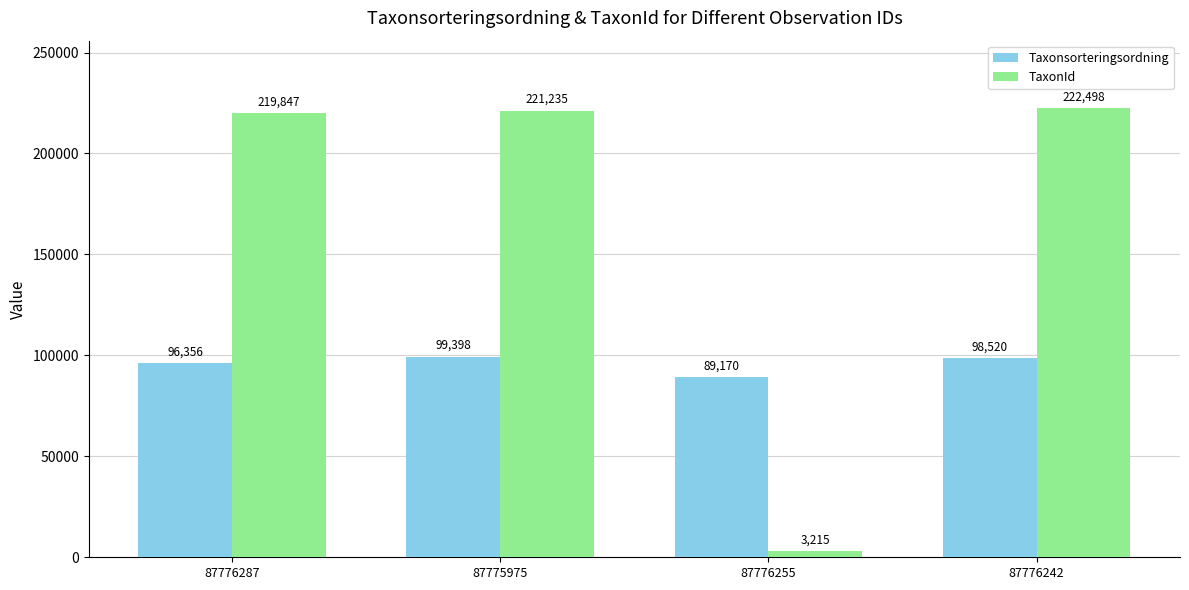

What is the average value of the TaxonId series?

166699